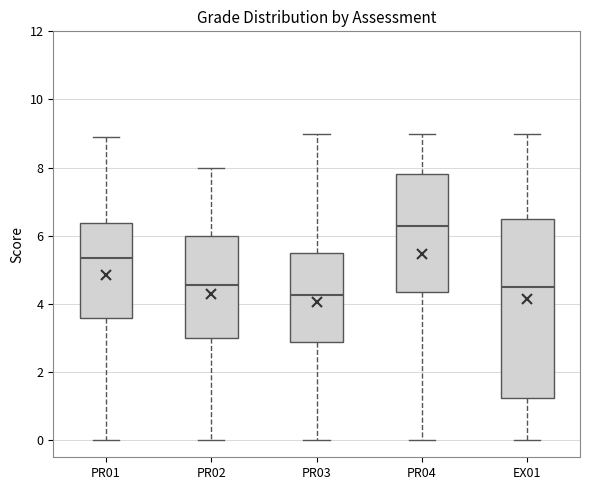

Comparing the boxes themselves (not the whiskers), which one is the tallest?

EX01